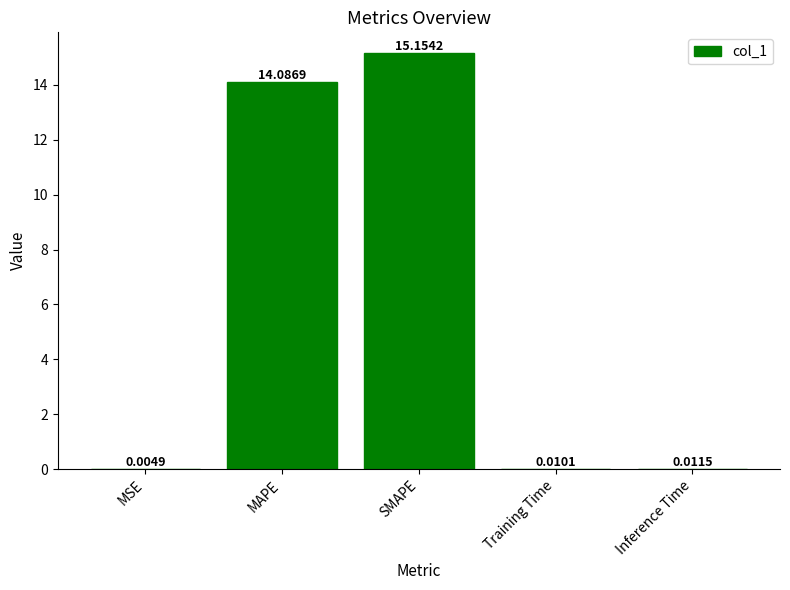

What is the change in value from MAPE to Inference Time?

-14.1